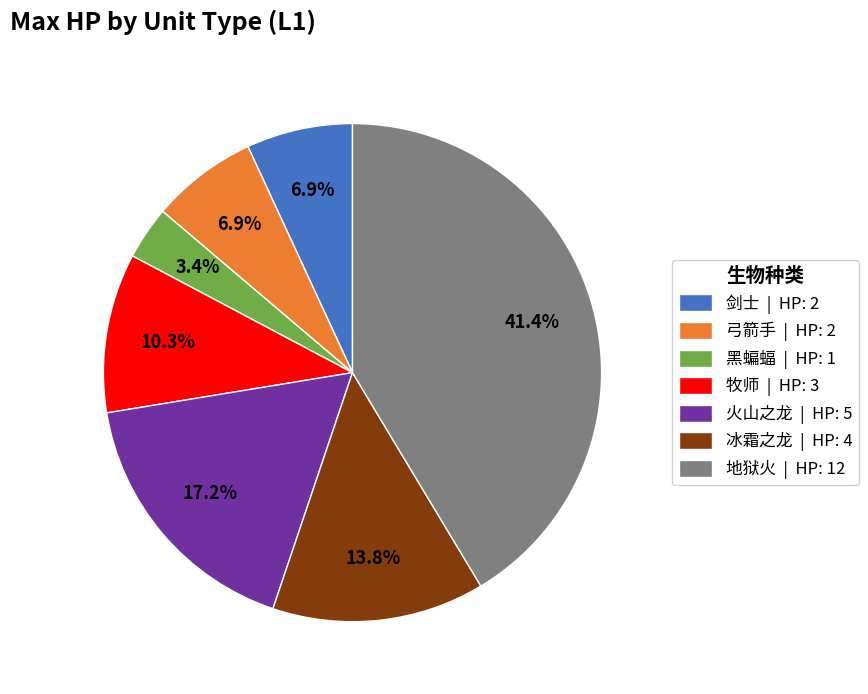

To the nearest percent, what is the combined percentage of 地狱火 and 冰霜之龙?

55%